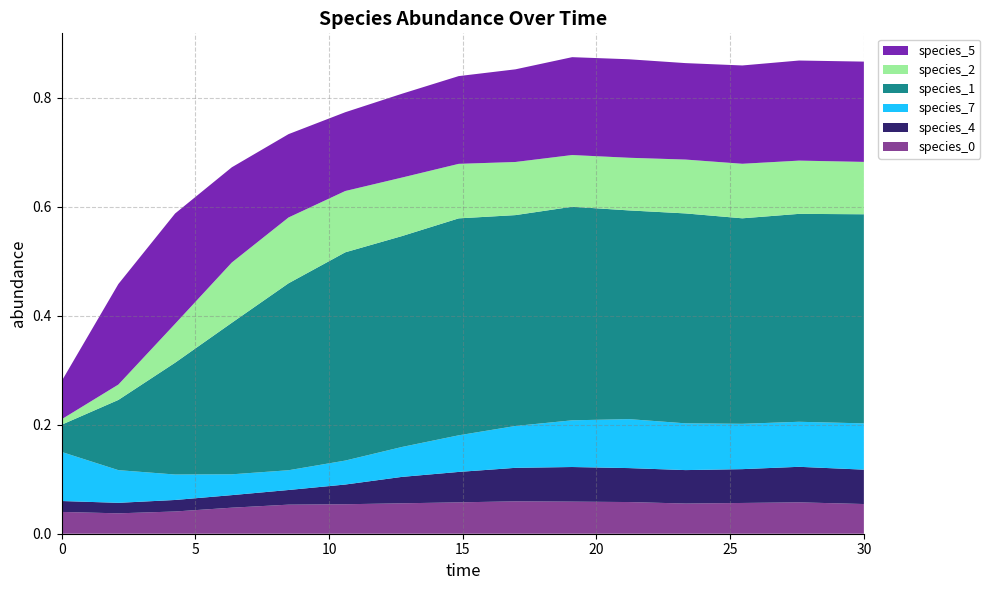

Reading left to right, list all the values displayed in this chart.

species_0: 0.0	0.0	0.0	0.0	0.1	0.1	0.1	0.1	0.1	0.1	0.1	0.1	0.1	0.1	0.1
species_4: 0.0	0.0	0.0	0.0	0.0	0.0	0.0	0.1	0.1	0.1	0.1	0.1	0.1	0.1	0.1
species_7: 0.1	0.1	0.0	0.0	0.0	0.0	0.1	0.1	0.1	0.1	0.1	0.1	0.1	0.1	0.1
species_1: 0.1	0.1	0.2	0.3	0.3	0.4	0.4	0.4	0.4	0.4	0.4	0.4	0.4	0.4	0.4
species_2: 0.0	0.0	0.1	0.1	0.1	0.1	0.1	0.1	0.1	0.1	0.1	0.1	0.1	0.1	0.1
species_5: 0.1	0.2	0.2	0.2	0.2	0.1	0.2	0.2	0.2	0.2	0.2	0.2	0.2	0.2	0.2